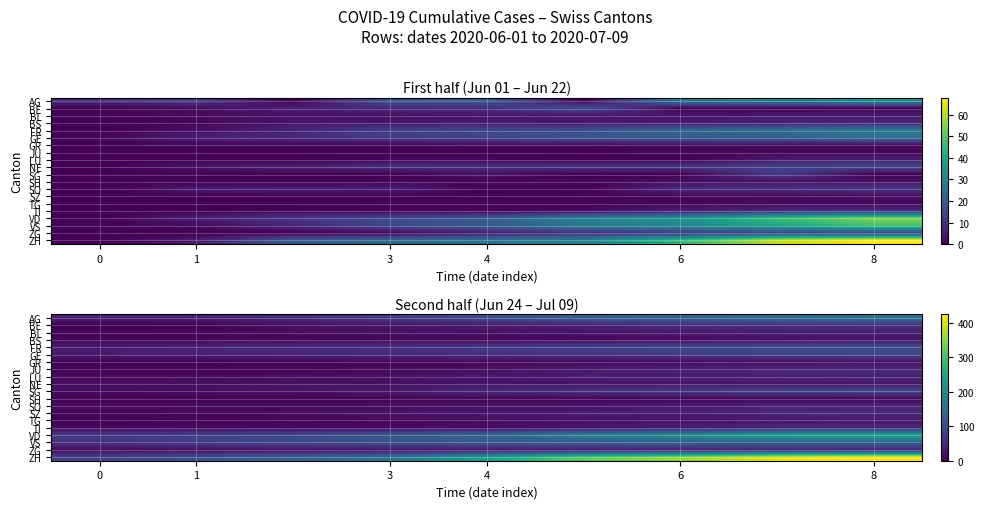

At 3, list the series in order from largest to smallest.

ZH, VD, VS, AG, FR, GE, SG, BE, SZ, ZG, NE, LU, BL, SO, TI, JU, TG, GR, BS, SH